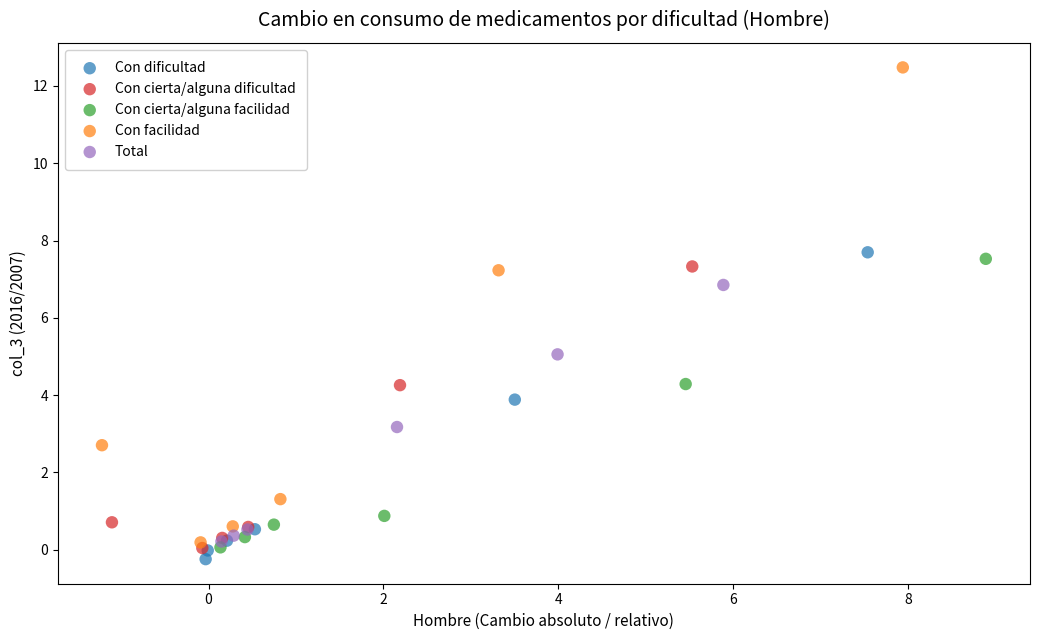

Which series has the widest spread of Y values?

Con facilidad